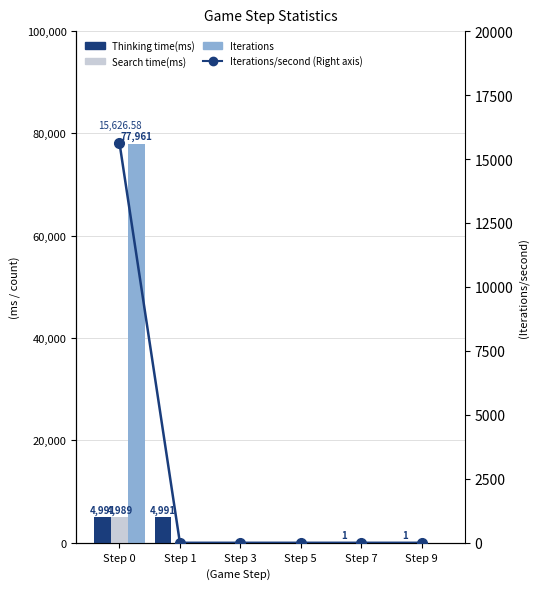

At Step 9, list the series in order from largest to smallest.

Thinking time(ms), Search time(ms), Iterations, Iterations/second (Right axis)